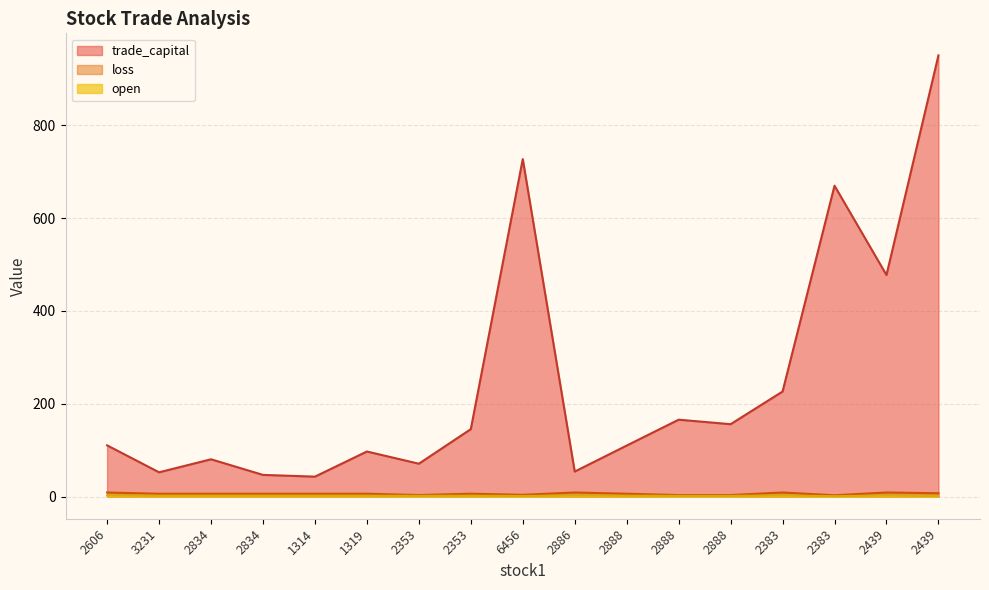

What is the highest value of the loss series?

9.0